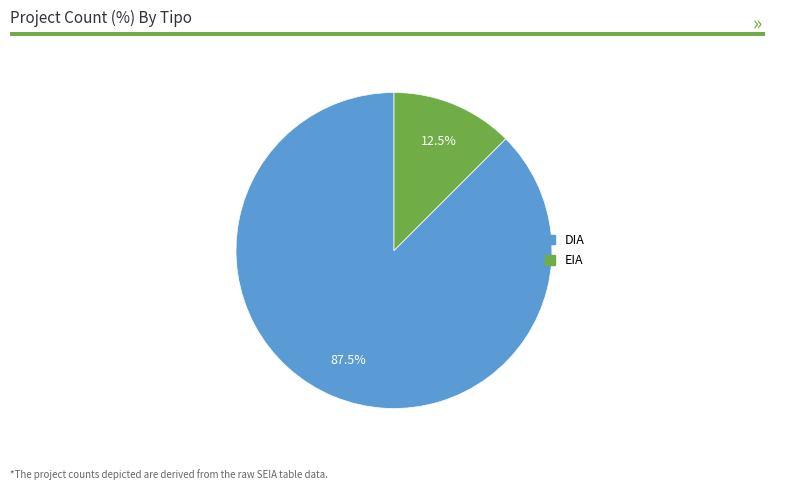

To the nearest percent, what is the combined percentage of DIA and EIA?

100%